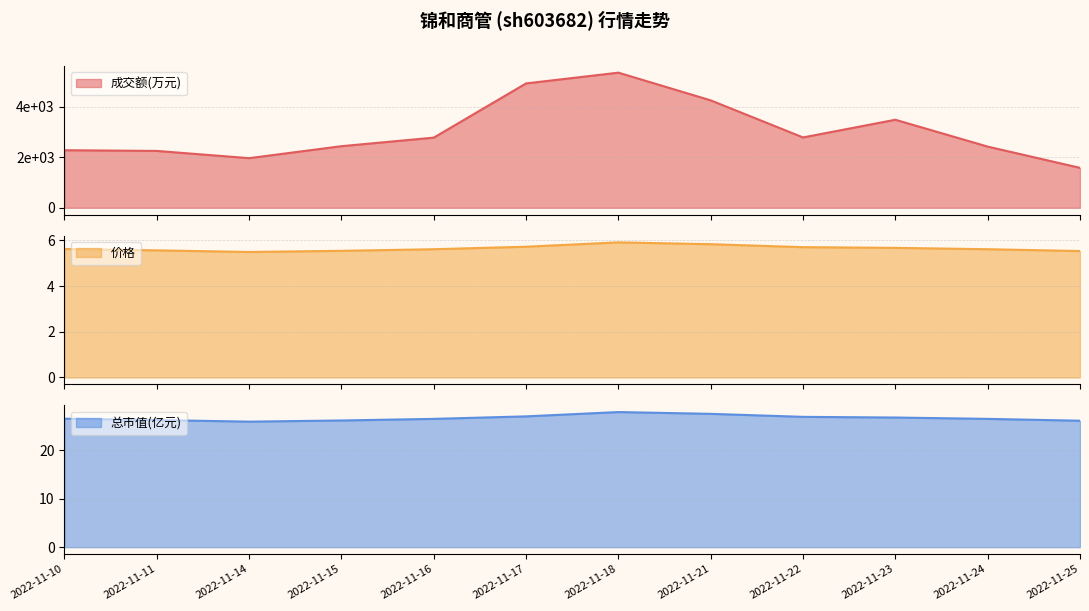

What is the value of the 成交额(万元) point at the 8th from the left?

4243.0